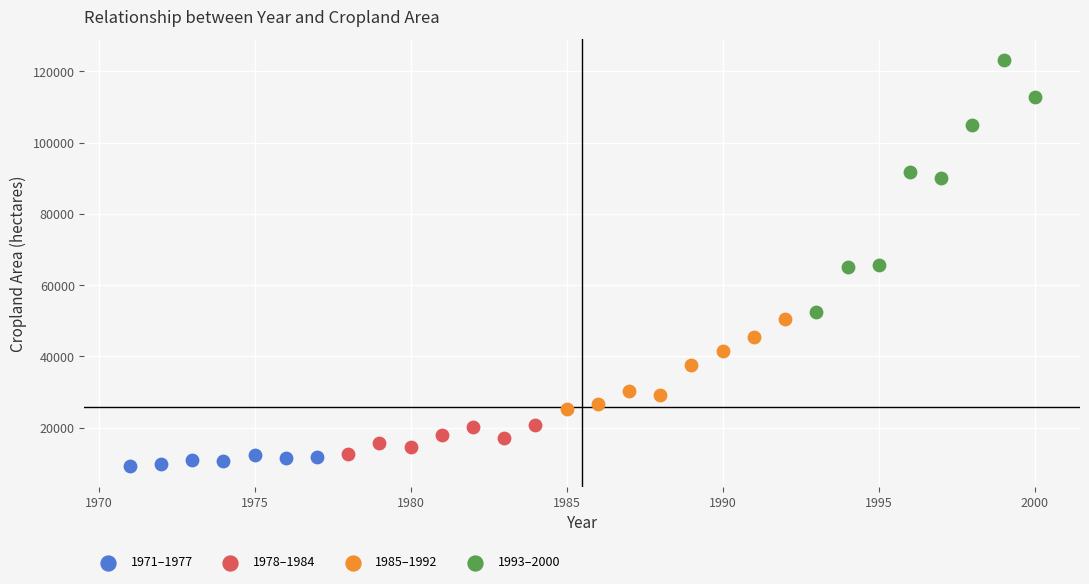

Which series has the widest spread of Y values?

1993–2000